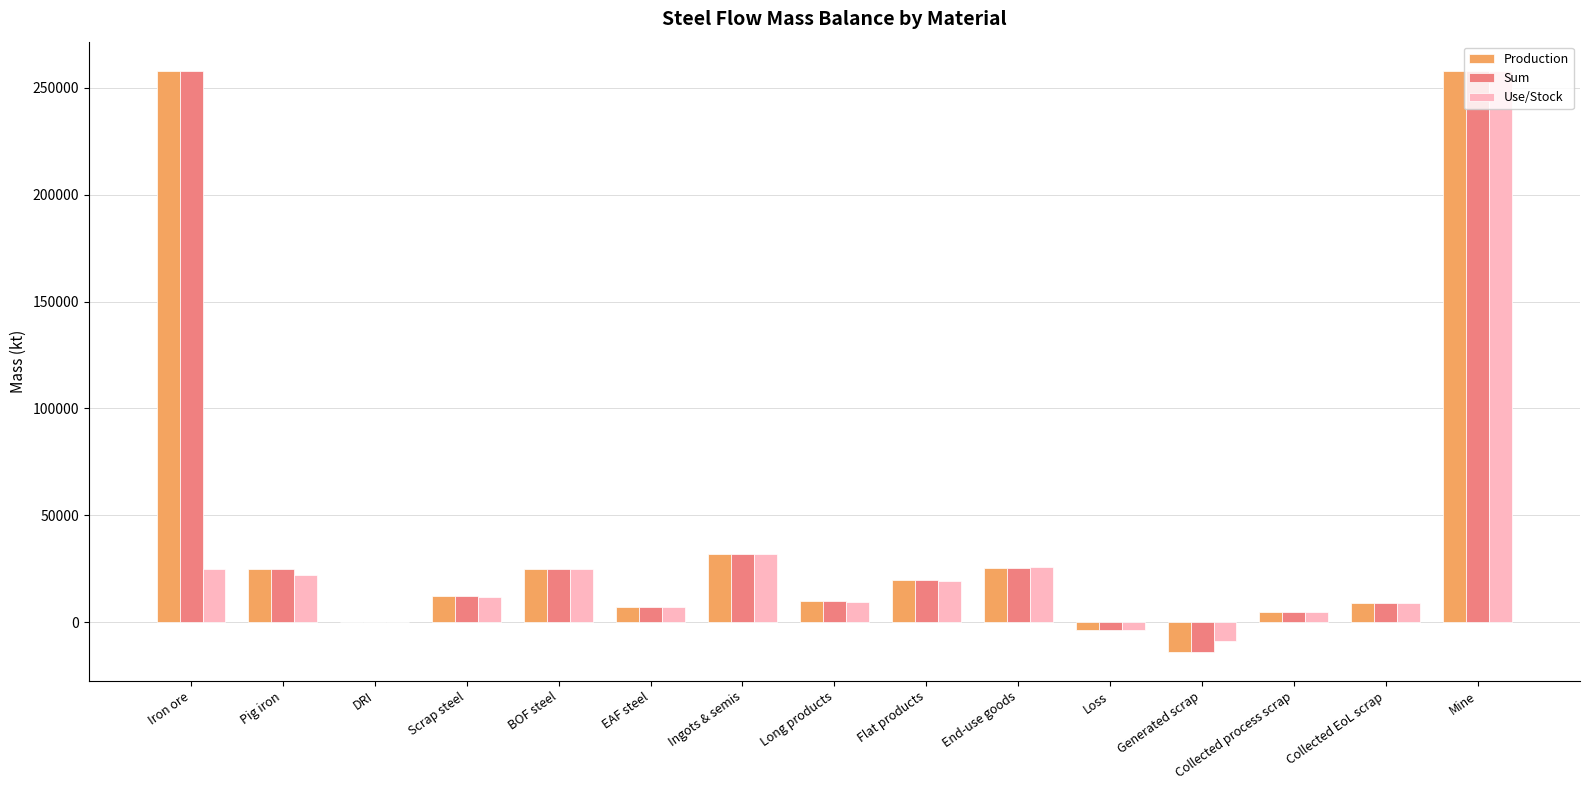

Where is Sum nearest to the value 122110?

Ingots & semis